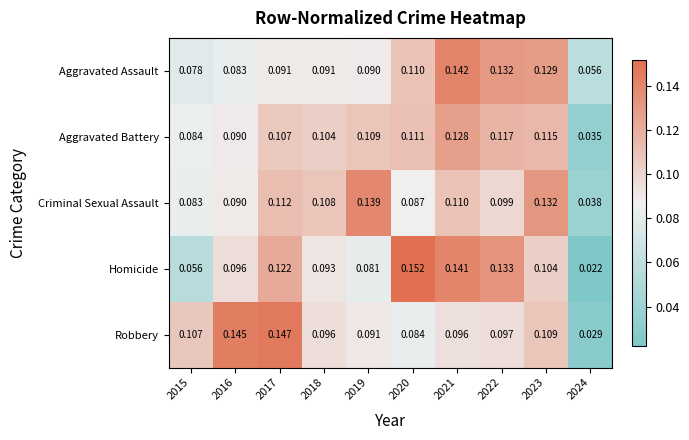

At 2015, list the series in order from largest to smallest.

Robbery, Aggravated Battery, Criminal Sexual Assault, Aggravated Assault, Homicide